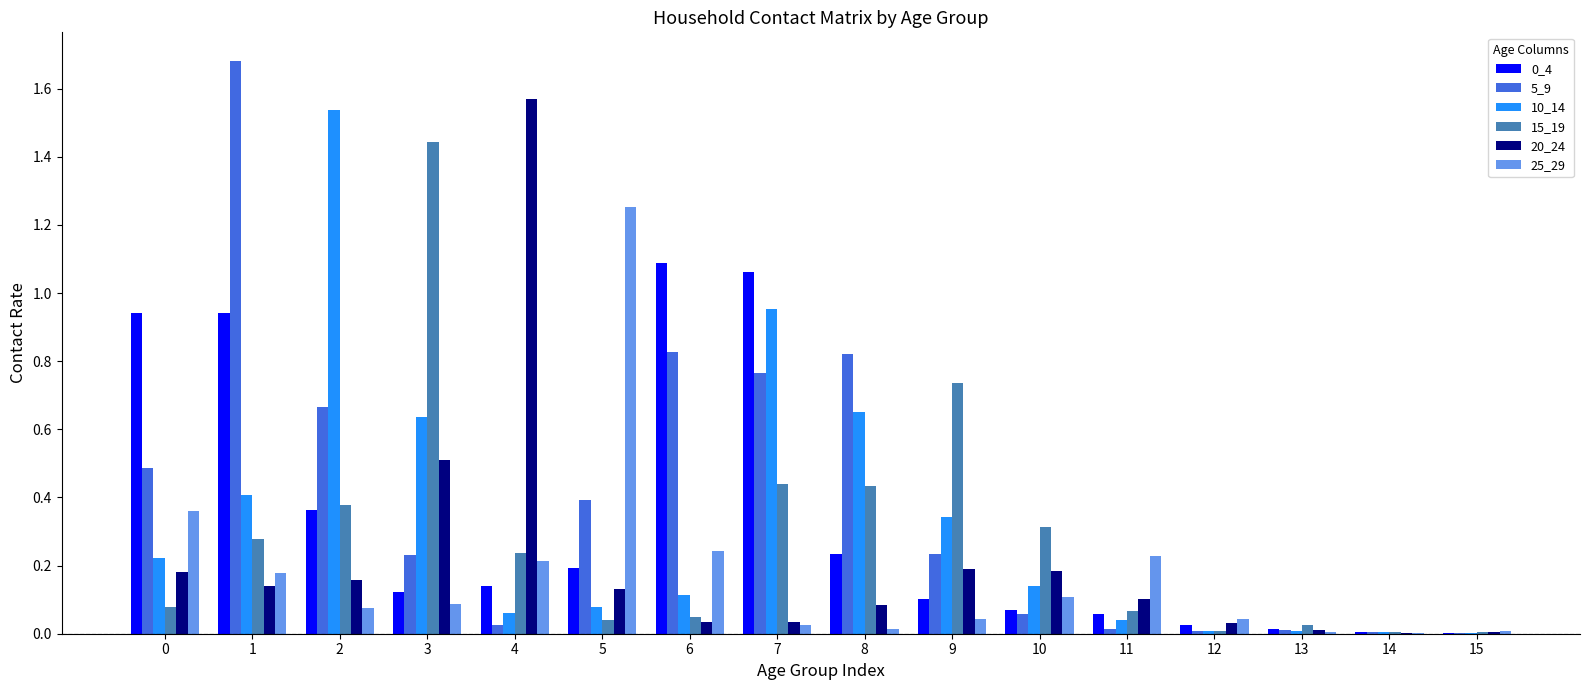

Is it true that 0_4 equals 1.1 at 7?

True